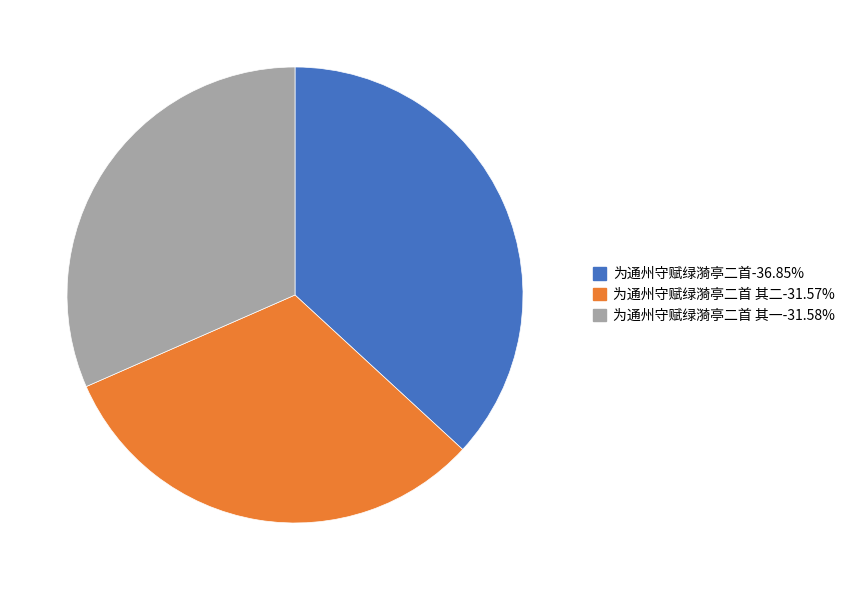

Approximately how many times larger is the value at 为通州守赋绿漪亭二首 其一-31.58% compared to 为通州守赋绿漪亭二首-36.85%?

0.9